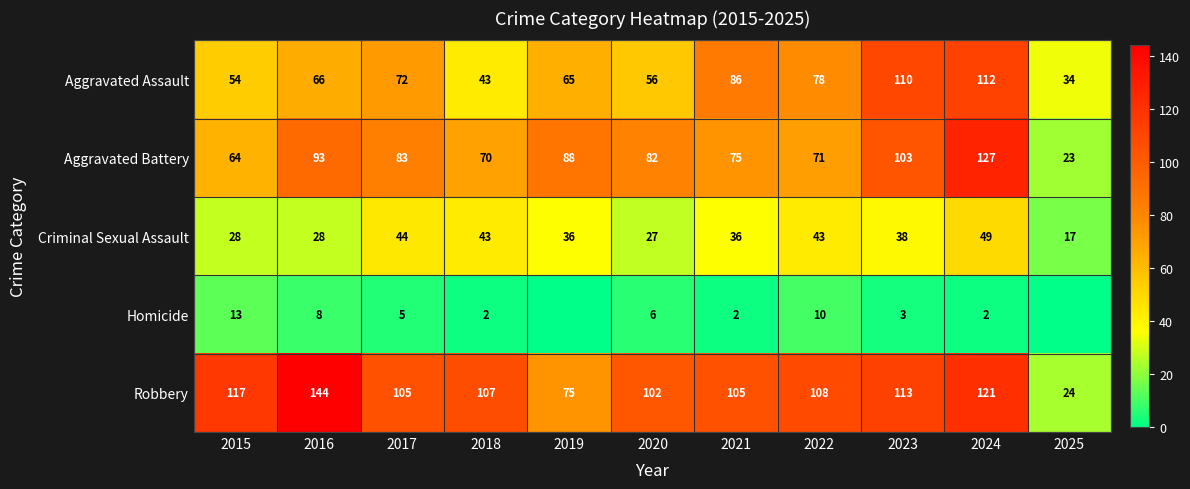

How many distinct data groups are displayed?

5